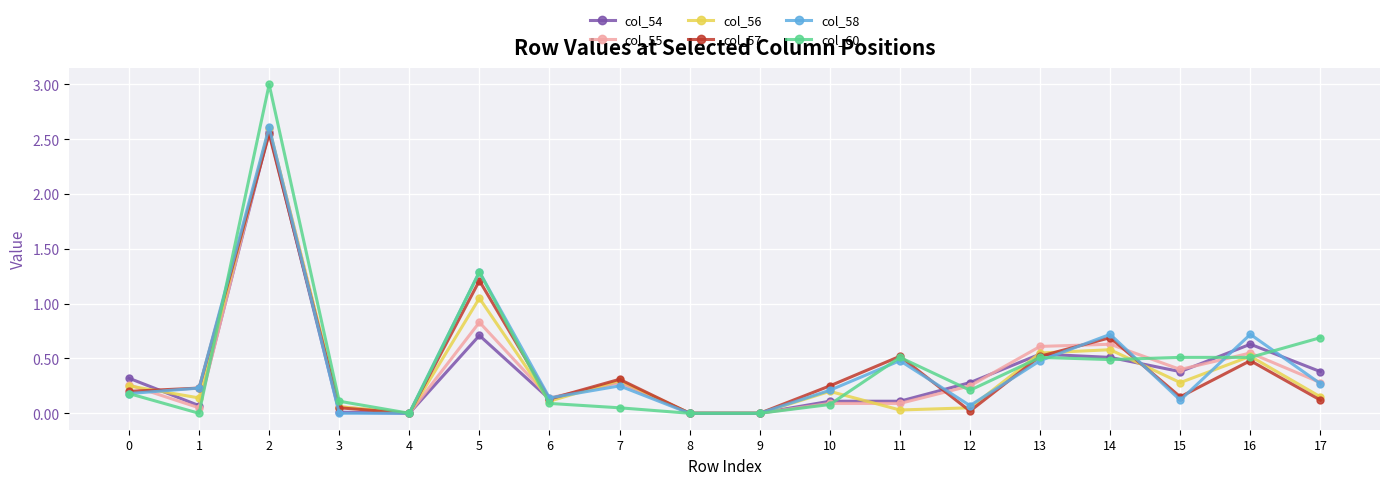

Is the value of col_55 at 5 greater than the value of col_54 at 0?

Yes